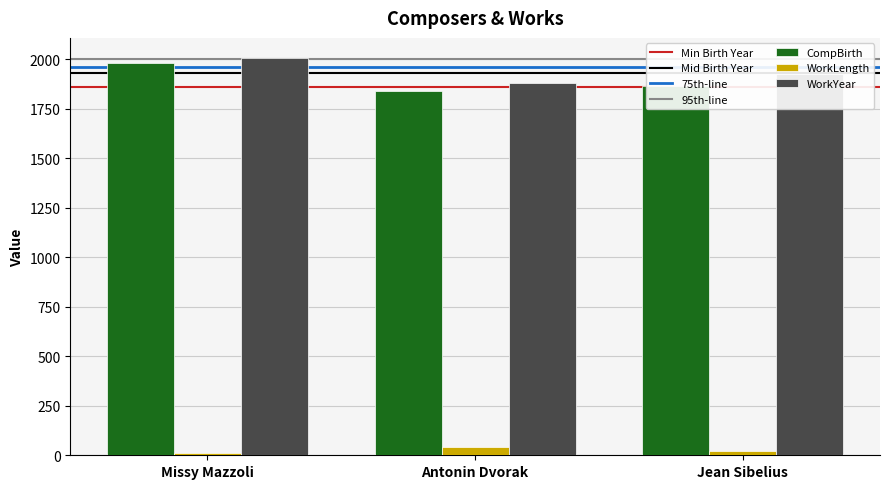

How many data points does each series have?

3